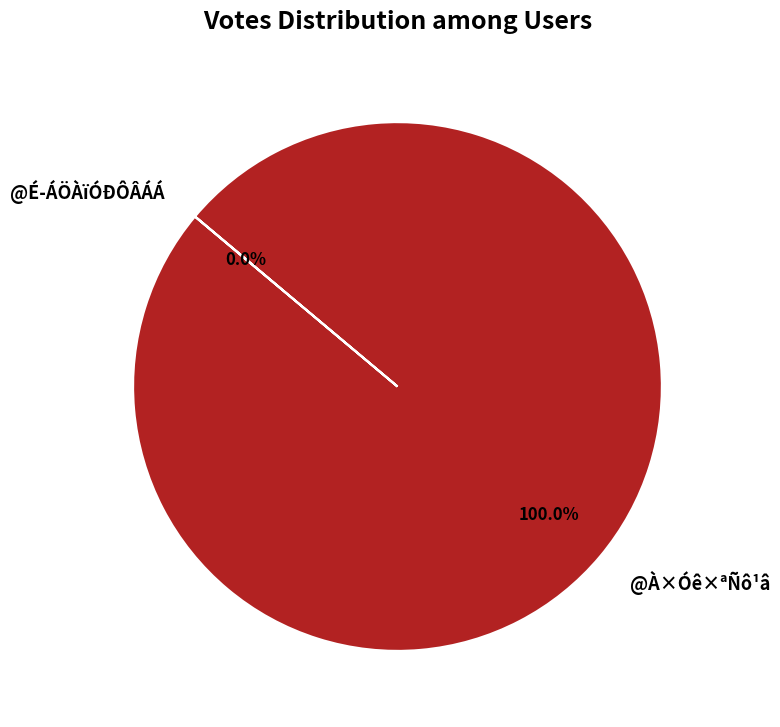

Does @É­ÁÖÀïÓÐÔÂÁÁ account for over 50% of the chart?

No